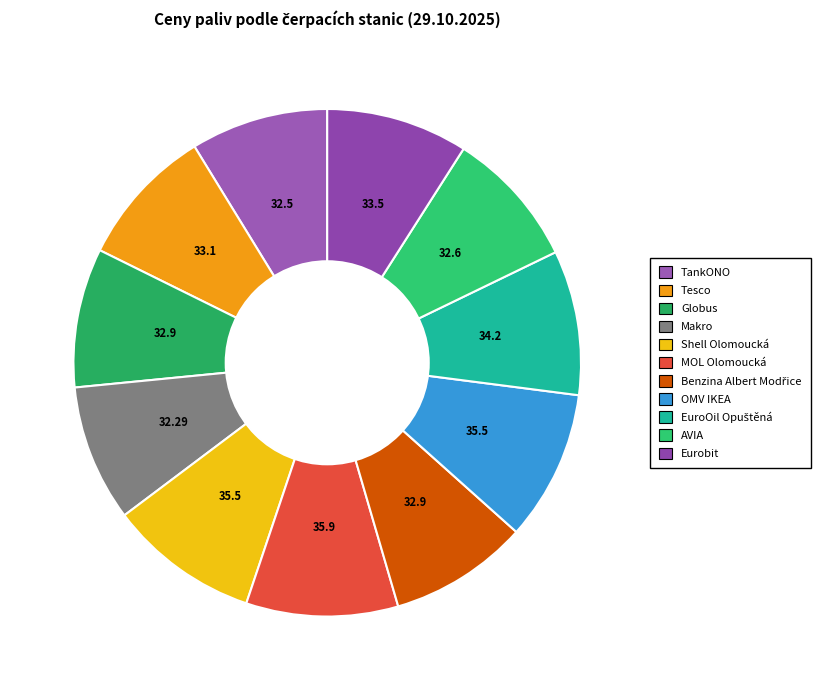

How many slices are in this pie chart?

11